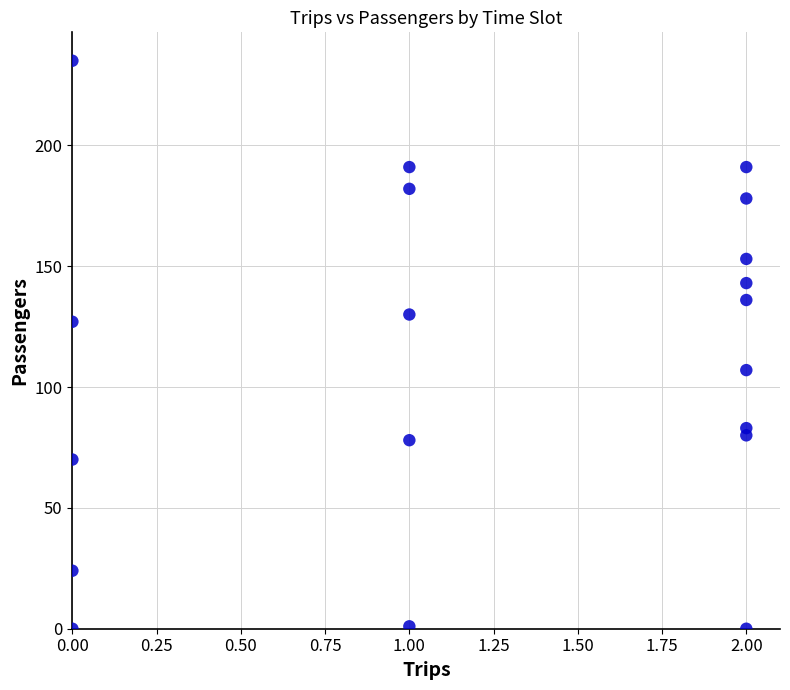

What is the range of Y values (max minus min)?

235